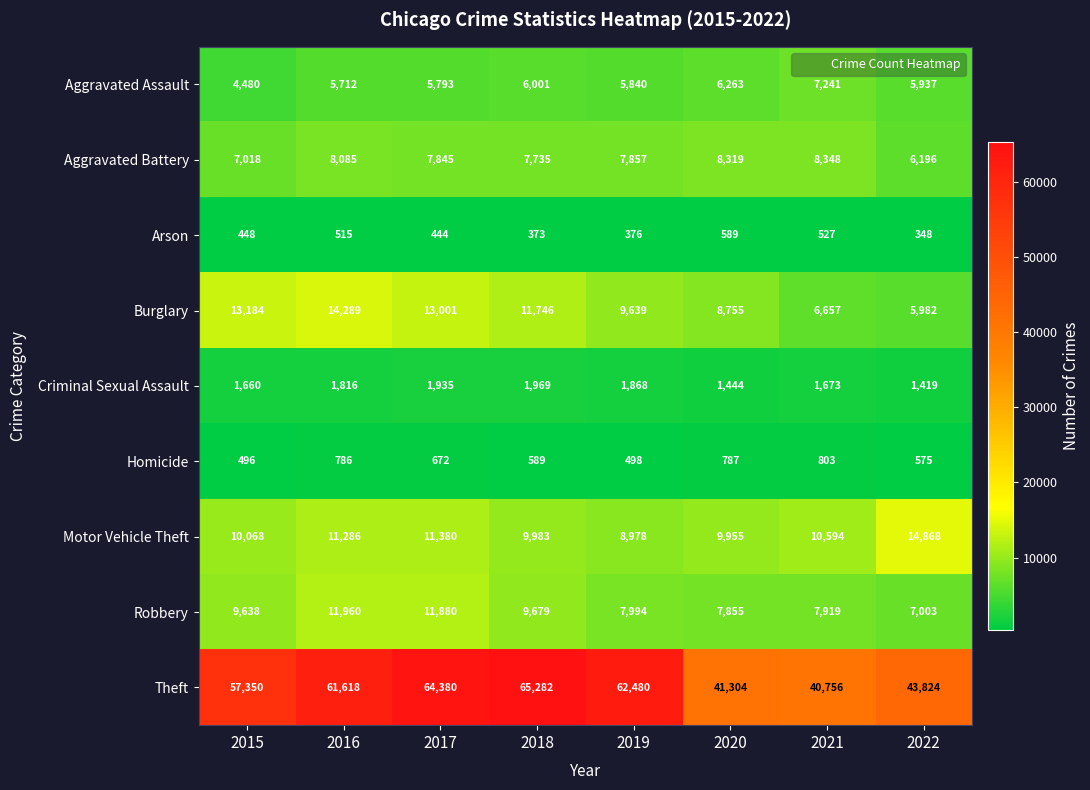

What is the difference between the highest and lowest values at 2021?

40229